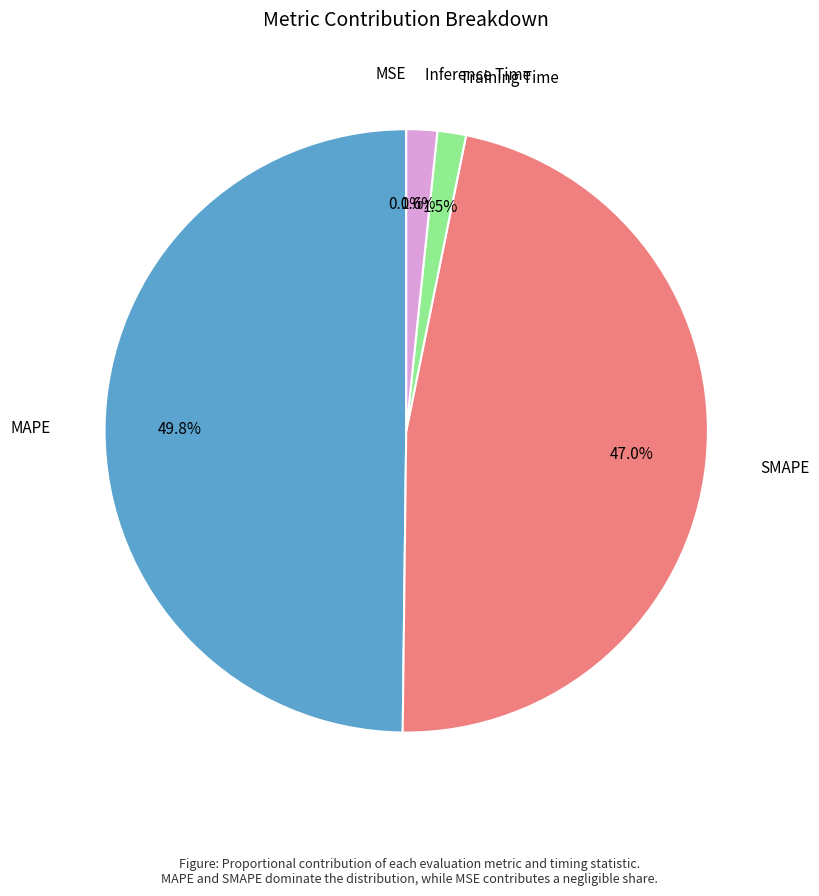

What is the smallest slice in the pie chart?

MSE